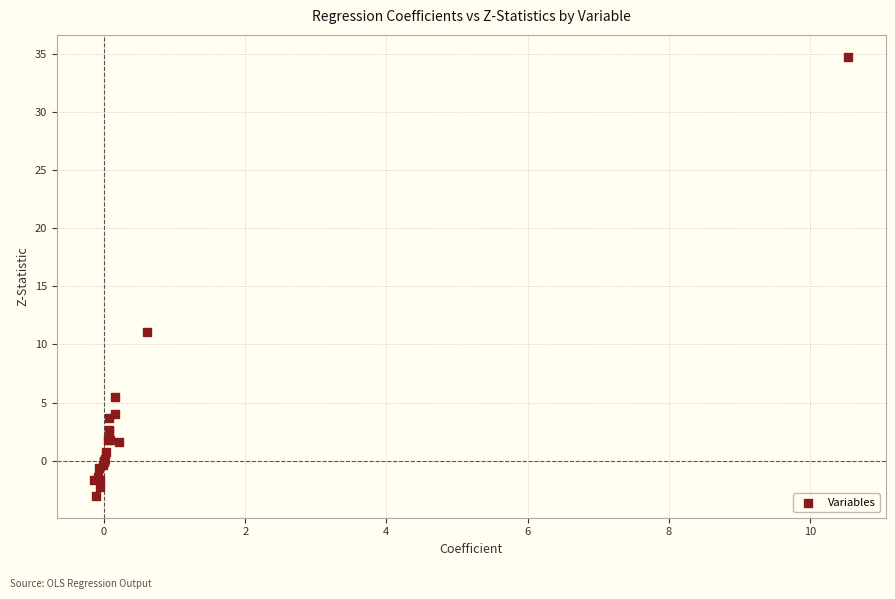

What Y value in the scatter plot is closest to 15?

11.0